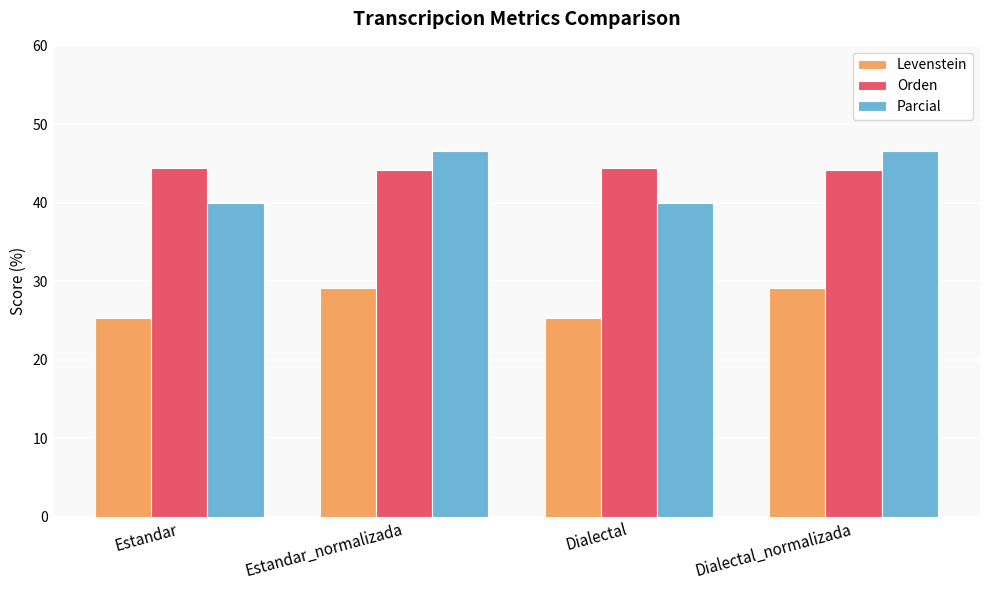

What is the minimum value for Orden?

44.1